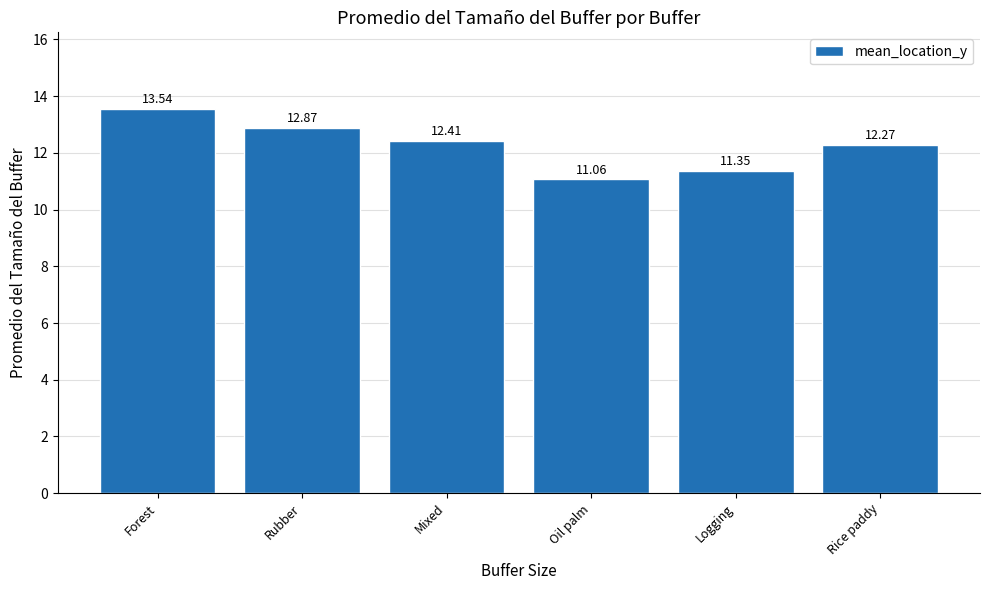

What position from the left is Logging?

5